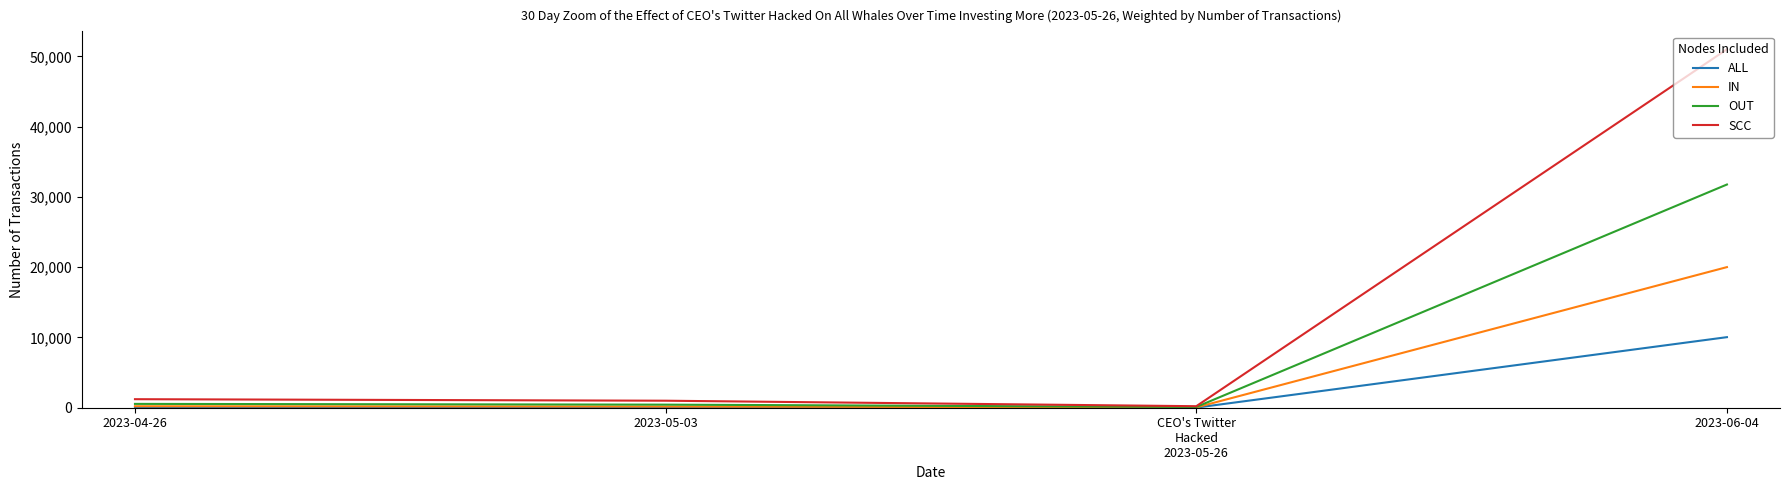

Which series has the widest spread of values?

SCC